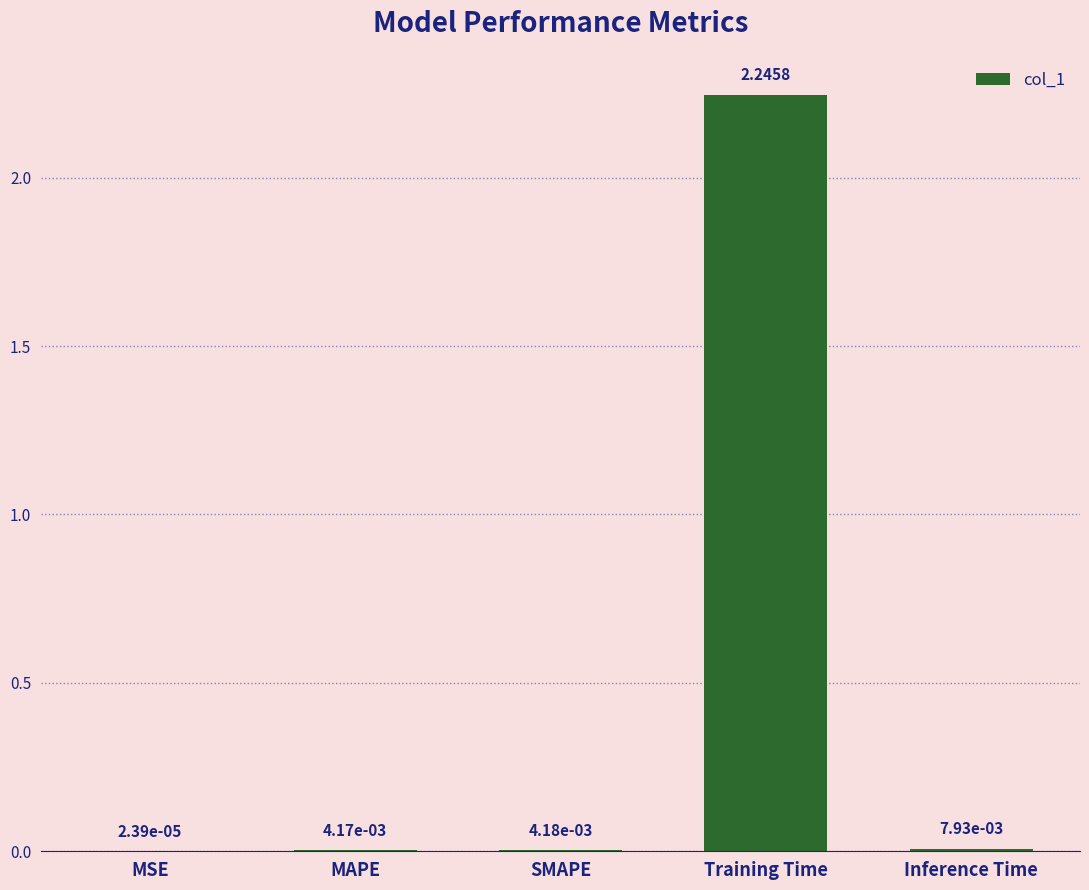

Which category has the highest value across all series?

Training Time